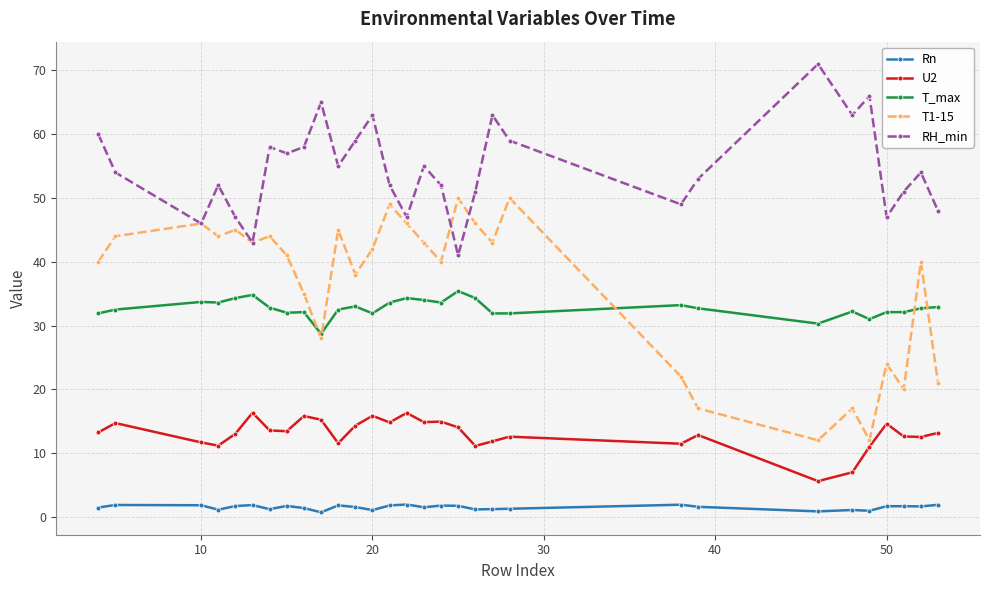

Which series has the largest total across all categories?

RH_min